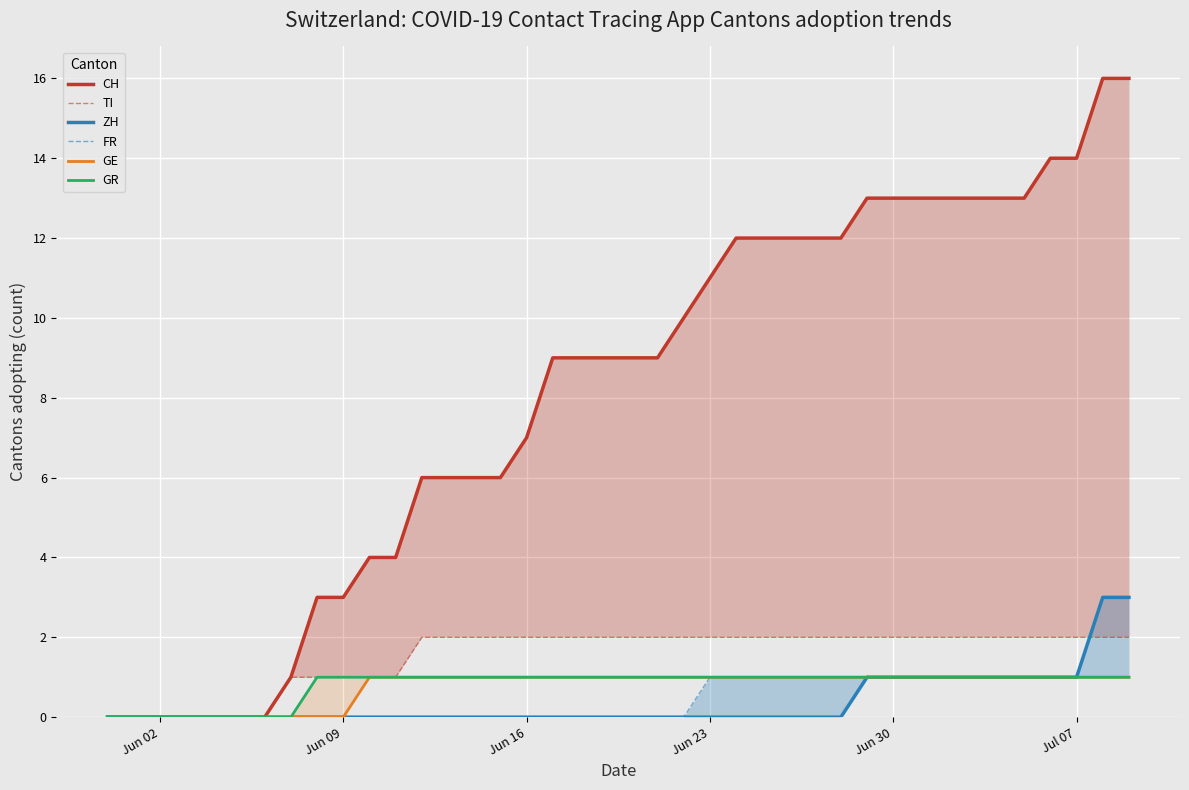

True or false: GR and CH cross at least once.

False